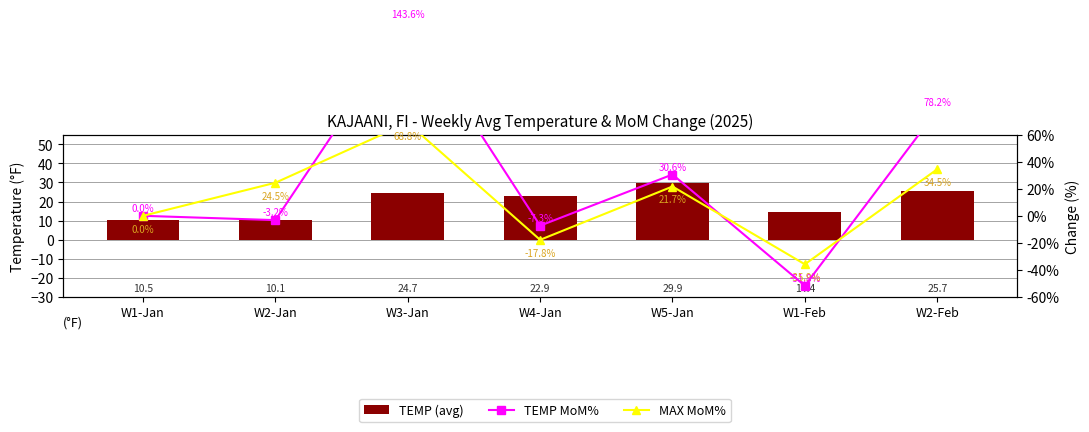

Reading left to right, transcribe all the data shown in this chart.

TEMP (avg): 10.5	10.1	24.7	22.9	29.9	14.4	25.7
TEMP MoM%: 0.0	-3.2	143.6	-7.3	30.6	-51.8	78.2
MAX MoM%: 0.0	24.5	68.8	-17.8	21.7	-35.9	34.5